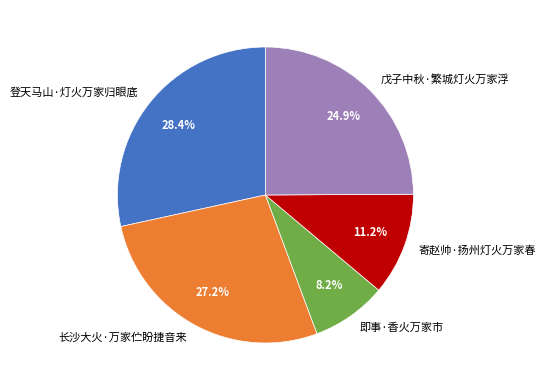

Between 即事·香火万家市 and 戊子中秋·繁城灯火万家浮, which is larger?

戊子中秋·繁城灯火万家浮